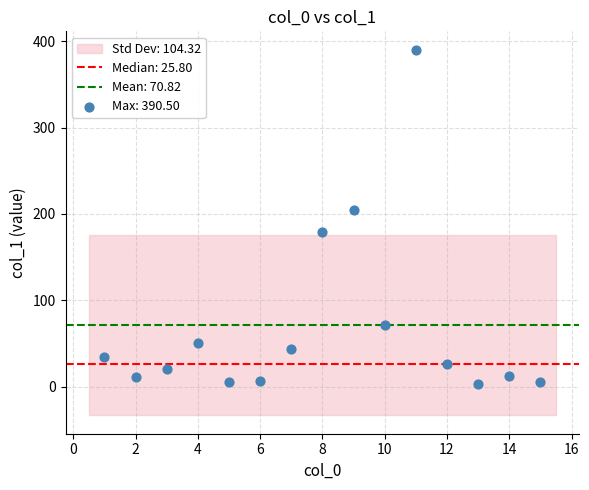

What Y value in the scatter plot is closest to 196?

204.1